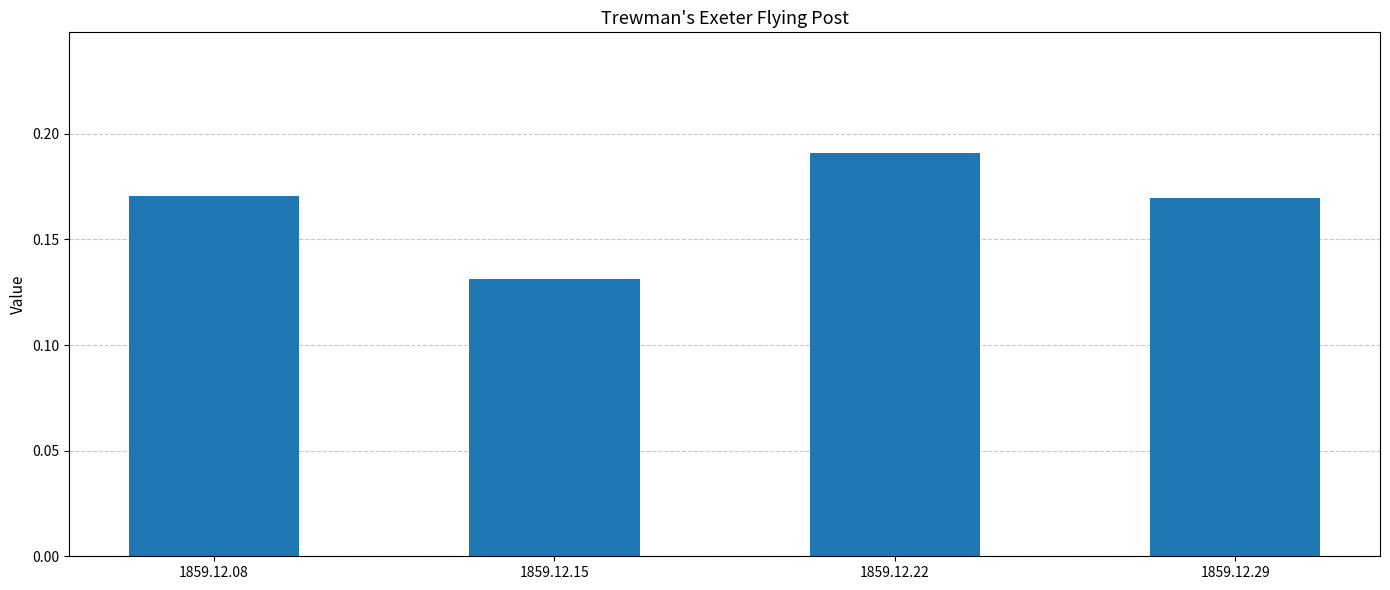

The chart shows a value of 0.0 at 1859.12.15. True or false?

False